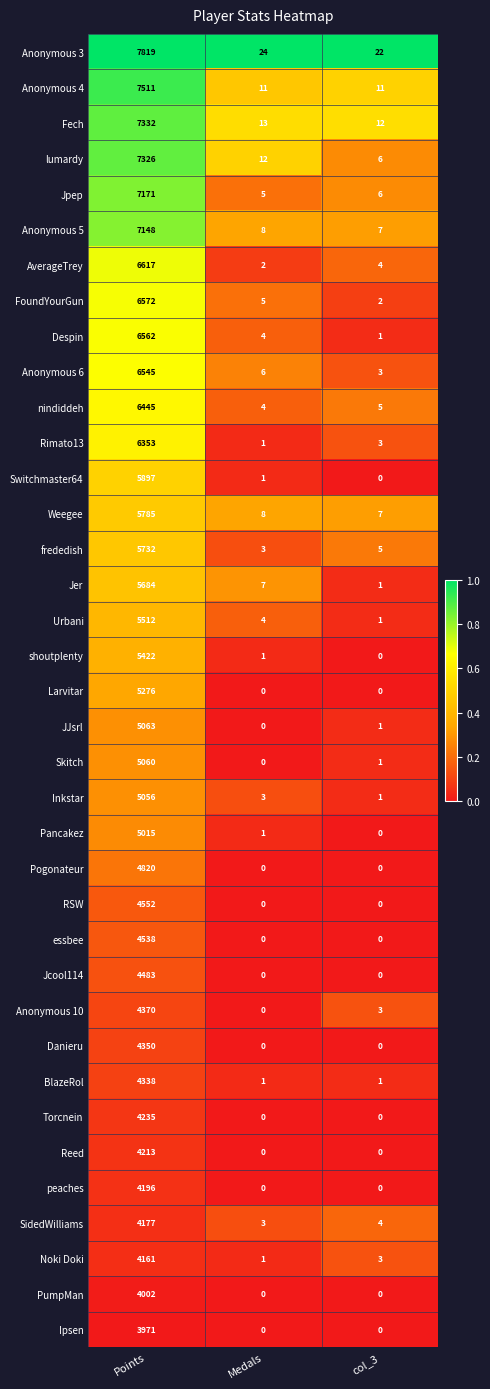

At which label does AverageTrey reach its peak?

Points